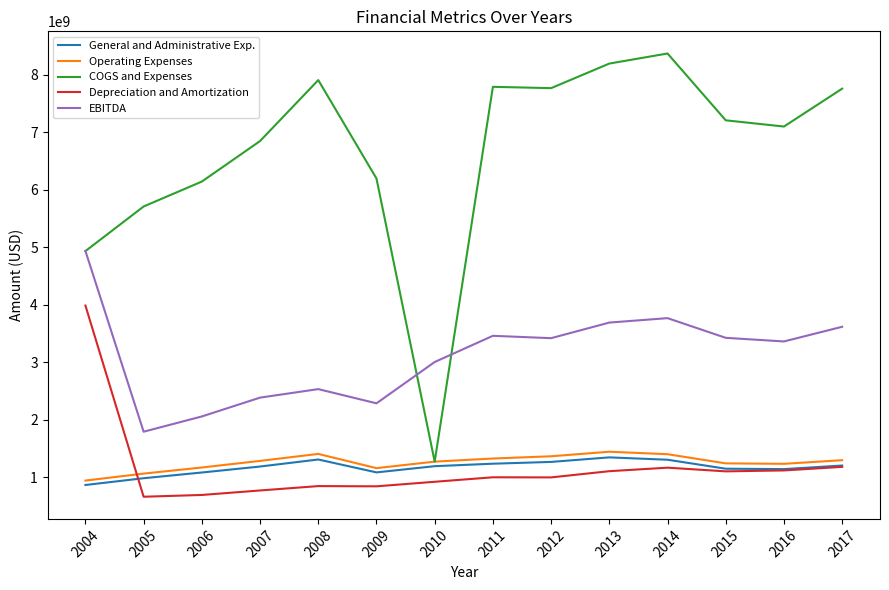

True or false: Depreciation and Amortization has a value of 1016334294 at 2005.

False